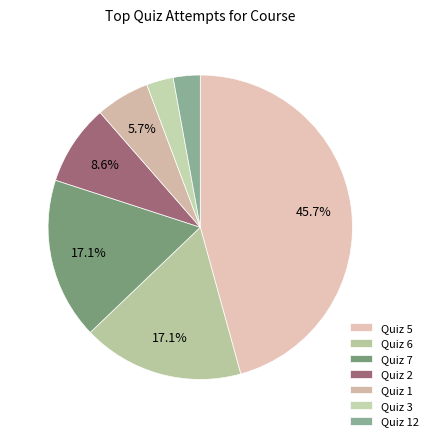

Is there any slice that represents more than half of the pie?

No